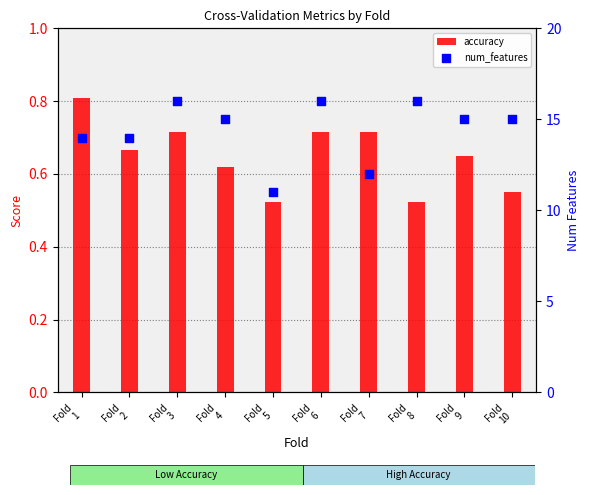

What is the total value across all series at Fold
2?

14.7